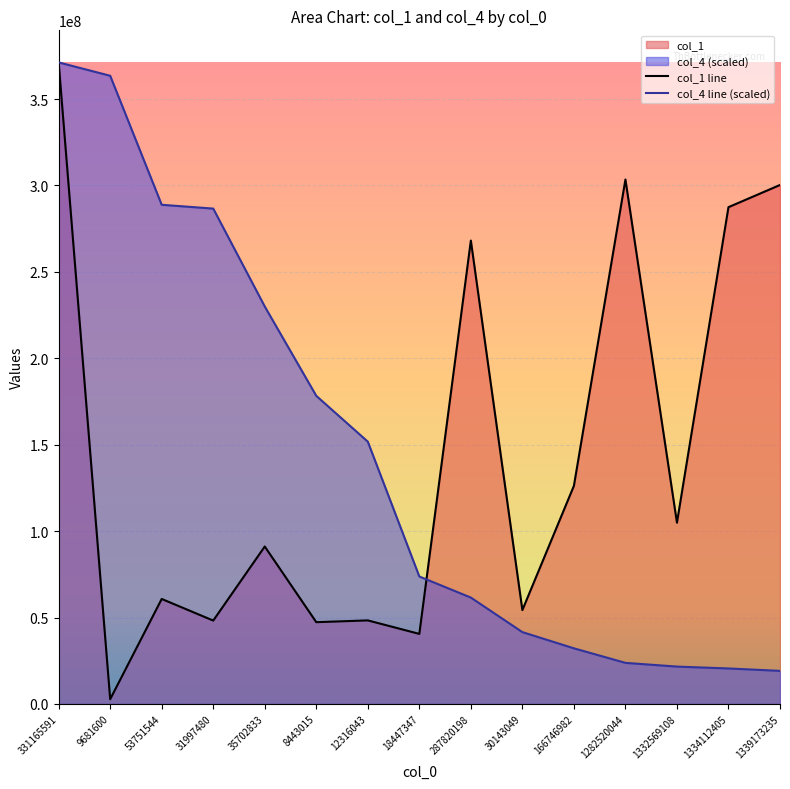

Is the value of col_1 line at 1334112405 greater than the value of col_4 line (scaled) at 9681600?

No